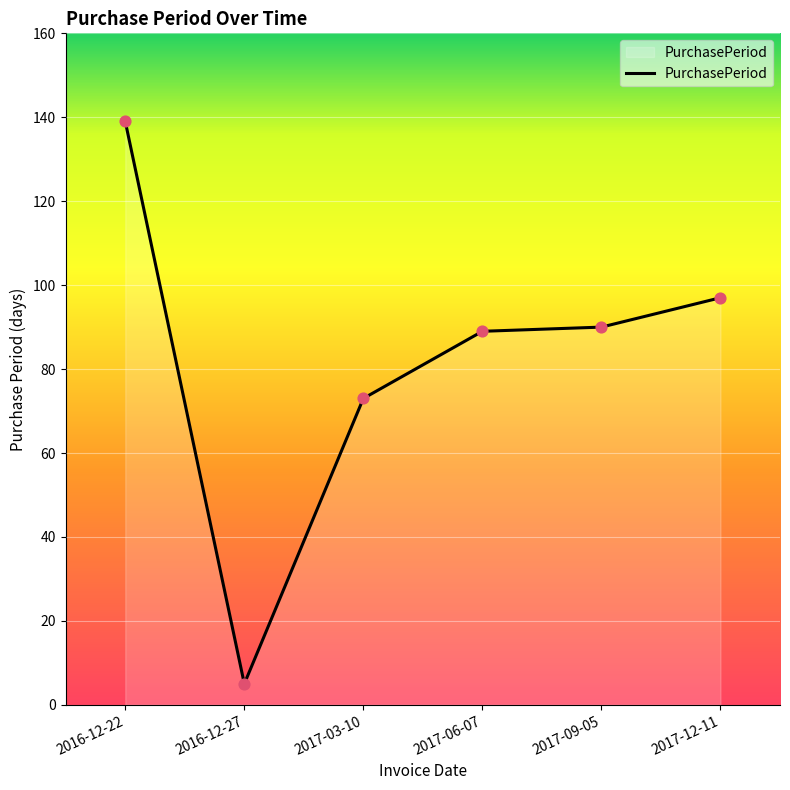

Approximately how many times larger is the value at 2016-12-22 compared to 2017-12-11?

1.4